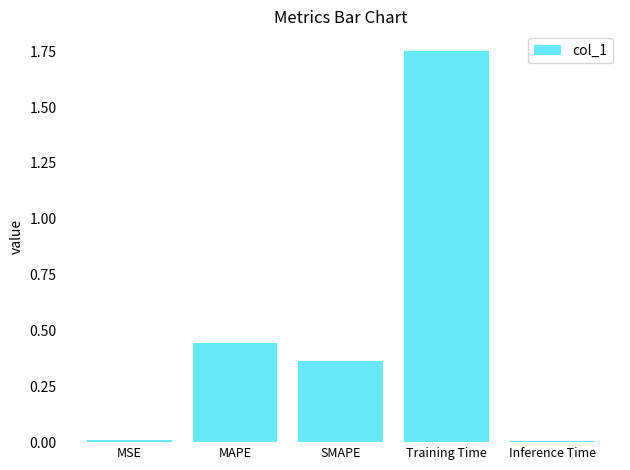

True or false: the data shows 0.0 at Inference Time.

True